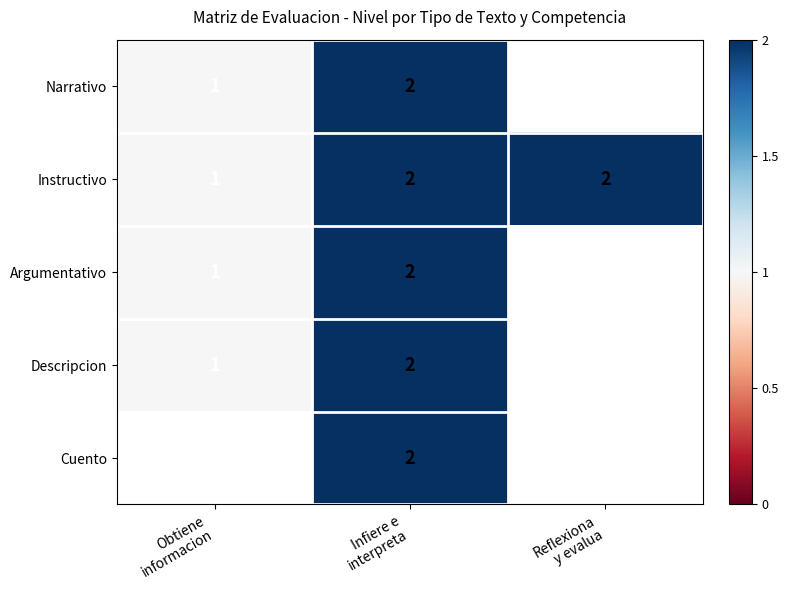

Which label corresponds to the smallest value in the chart?

Obtiene
informacion